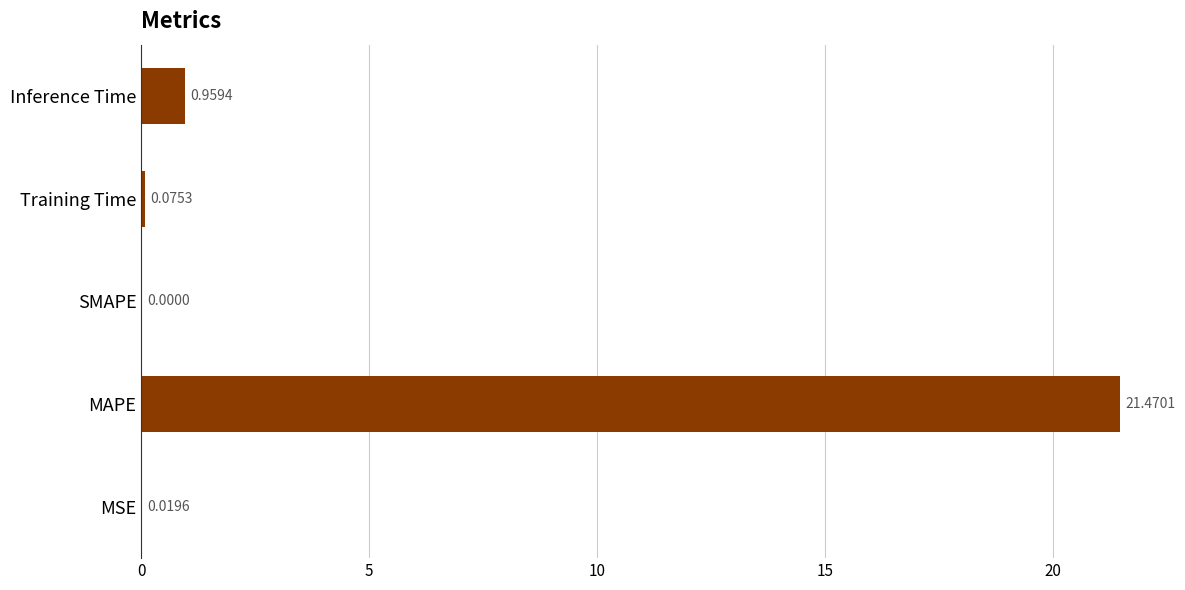

Which category has the highest value across all series?

MAPE